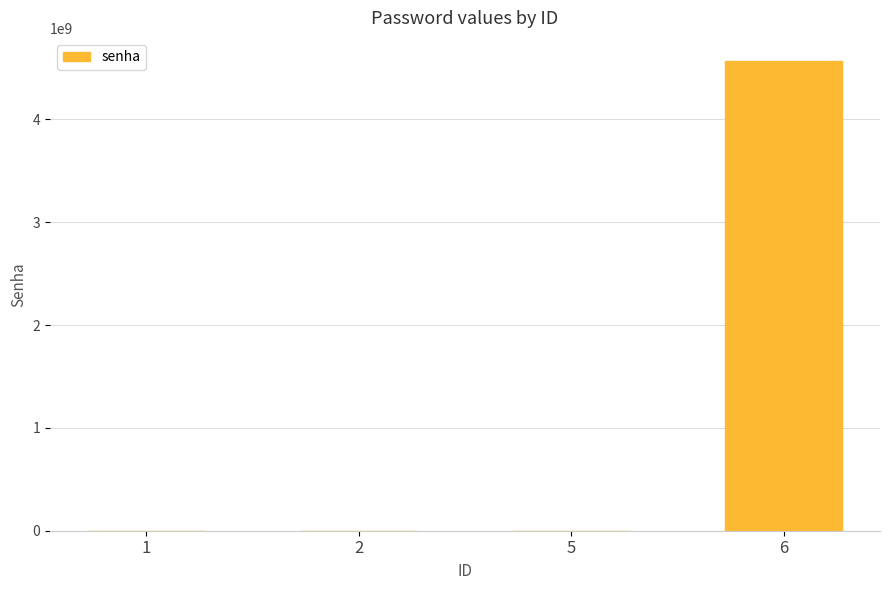

Is it true that the value at 6 is 4565146516?

True